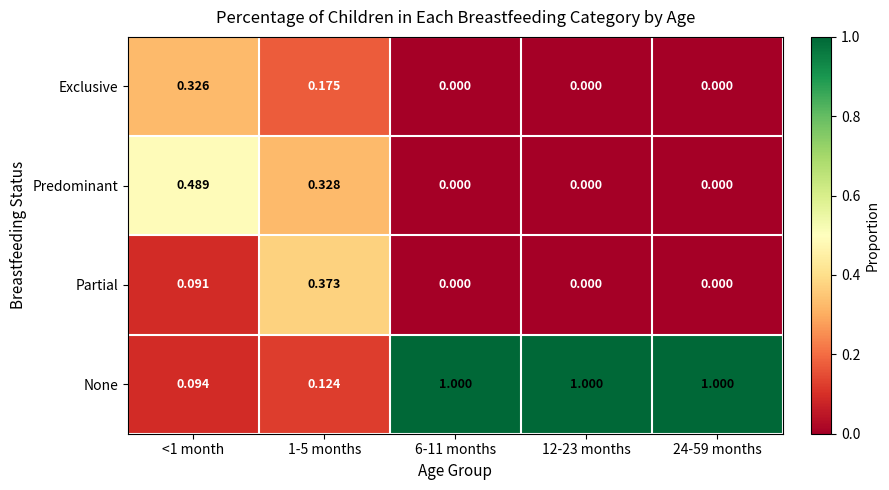

Which series has the largest range (max minus min)?

None